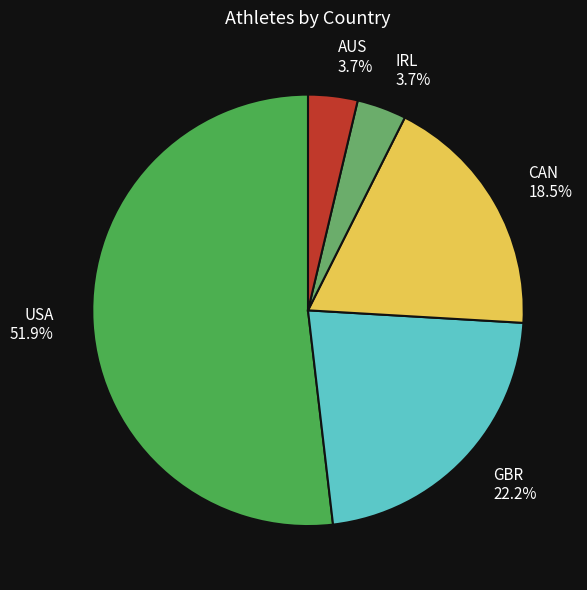

How many slices are in this pie chart?

5